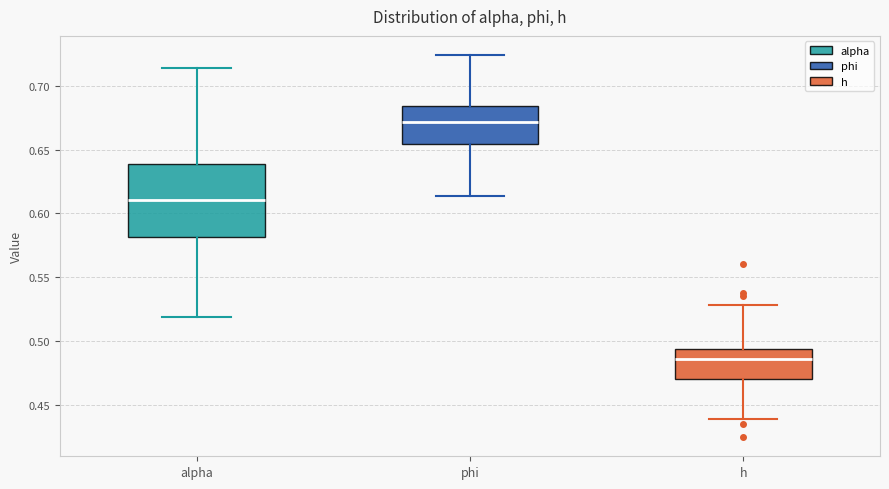

Reading left to right, transcribe this box plot: for each box, give where its median line is, the range the box spans, and where its two whiskers end, as read against the y-axis. The values are not printed on the chart, so give them approximately, as read against the axis.

alpha: median 0.610, box 0.580 to 0.640, whiskers 0.520 to 0.715
phi: median 0.670, box 0.655 to 0.685, whiskers 0.615 to 0.725
h: median 0.485, box 0.470 to 0.495, whiskers 0.440 to 0.530